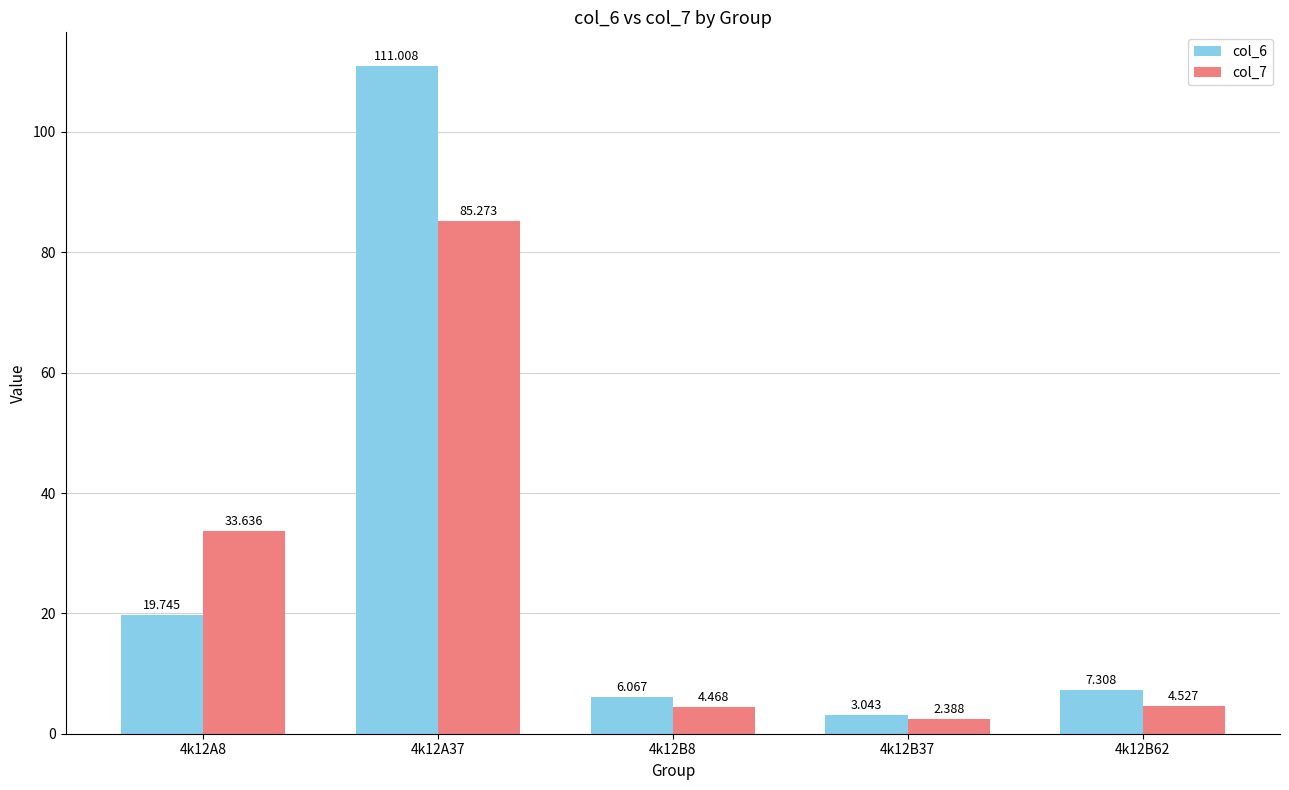

Is the value of col_7 at 4k12B8 greater than the value of col_6 at 4k12B62?

No